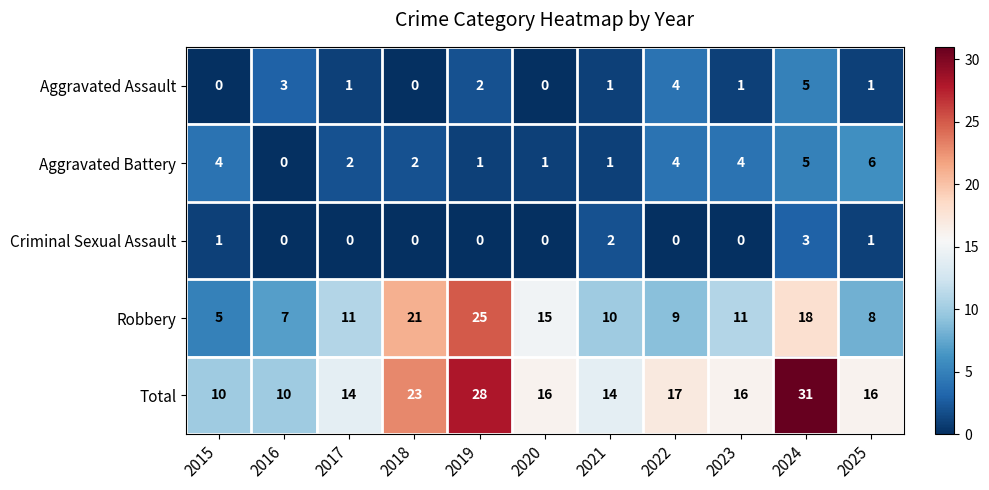

Which series changed the most between 2019 and 2022?

Robbery